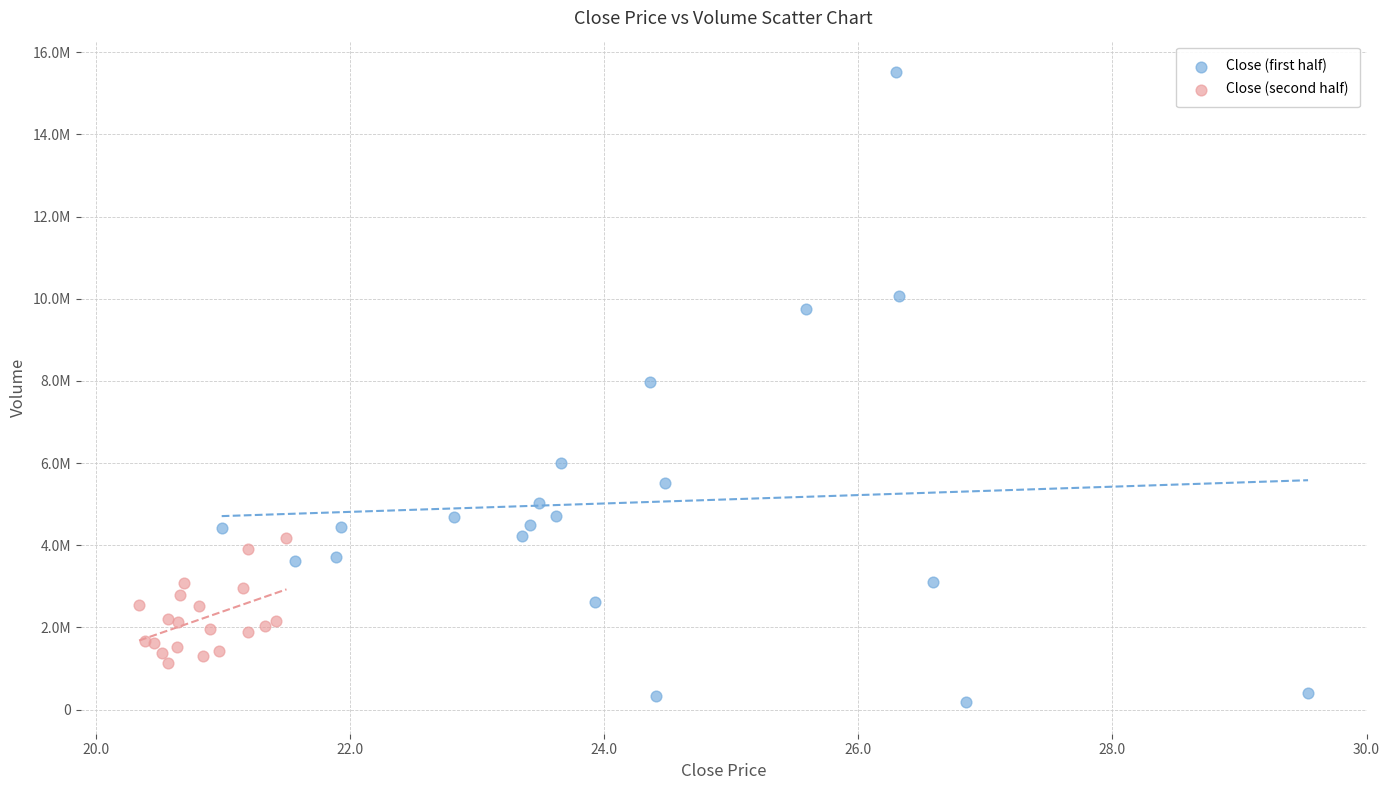

Which series reaches the minimum Y coordinate?

Close (first half)